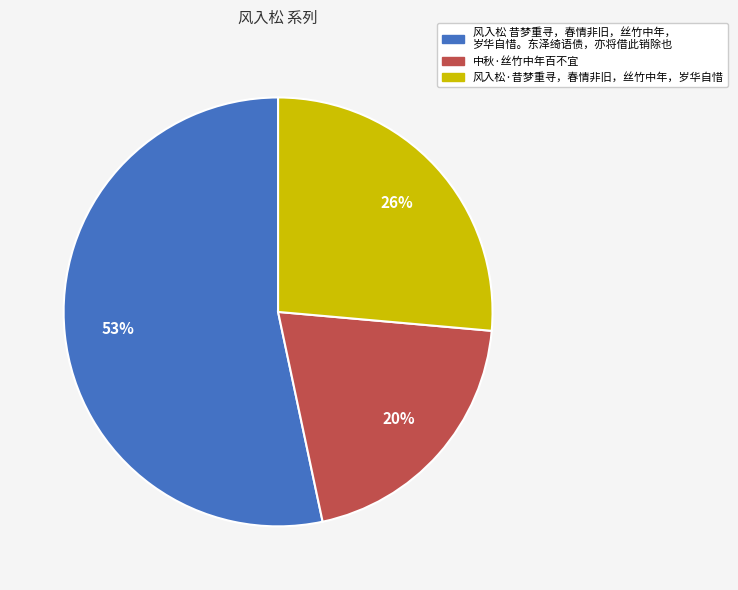

To the nearest percent, what is the average slice percentage?

33%